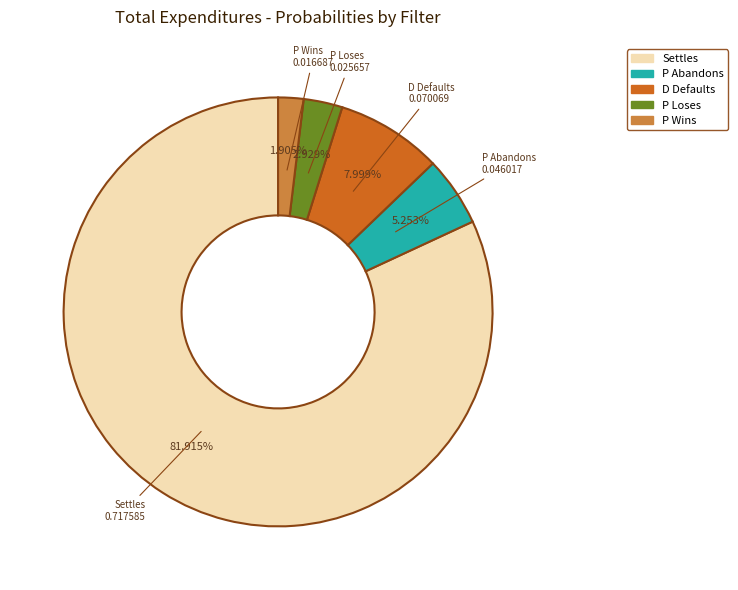

How many segments does this pie chart have?

5